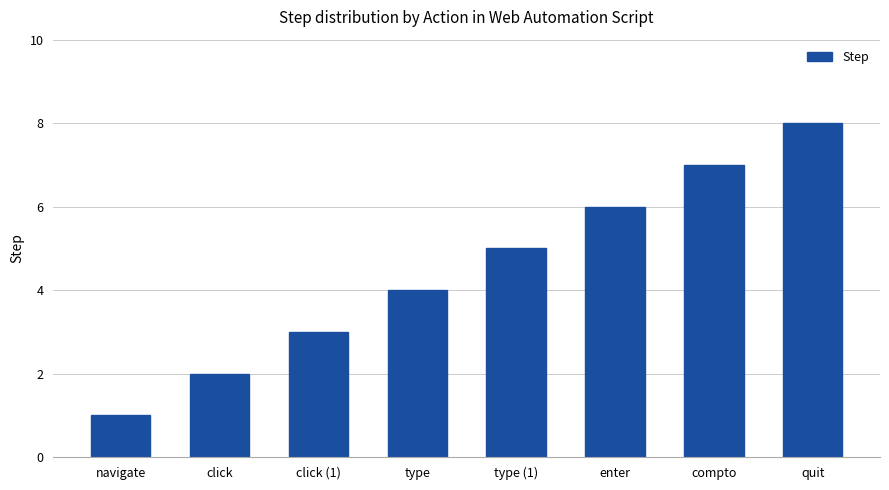

Count the number of categories in the chart.

8